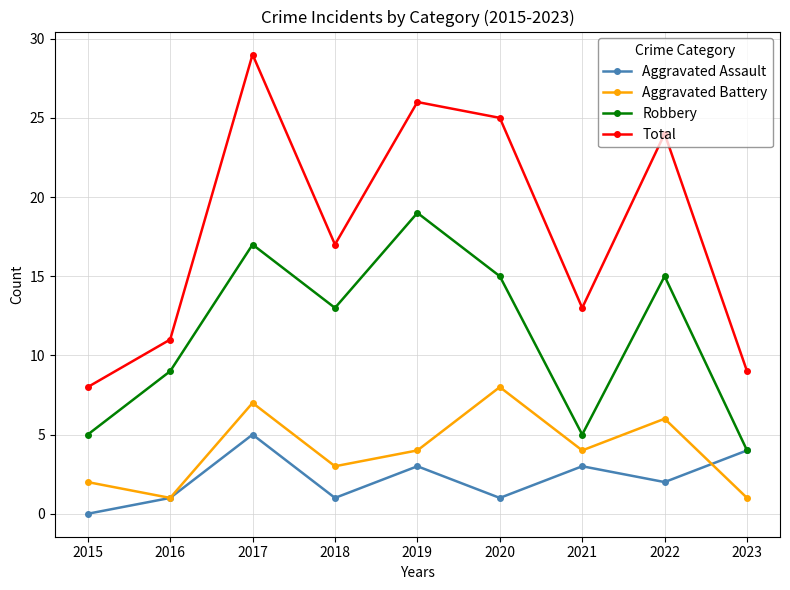

True or false: Robbery and Total cross at least once.

False